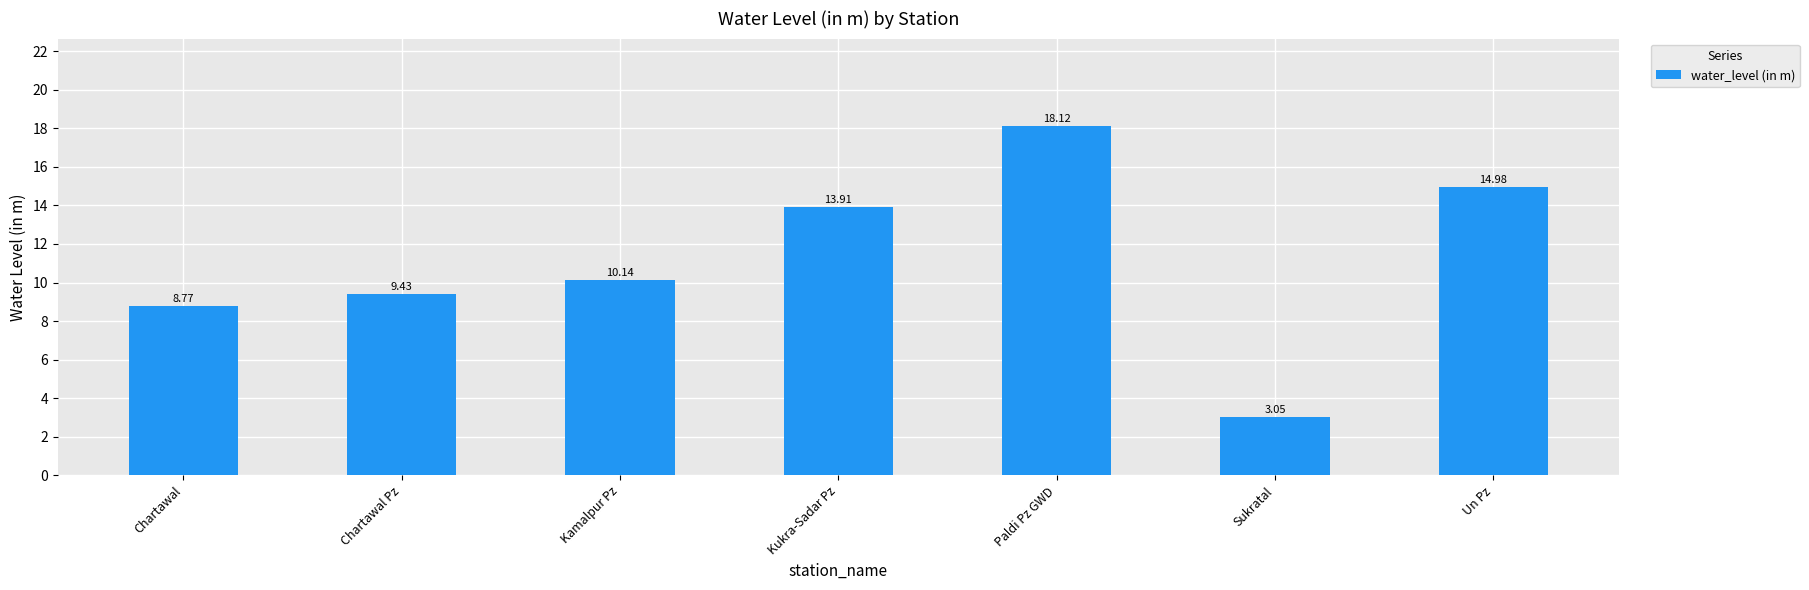

At which category does the chart reach its minimum across all series?

Sukratal